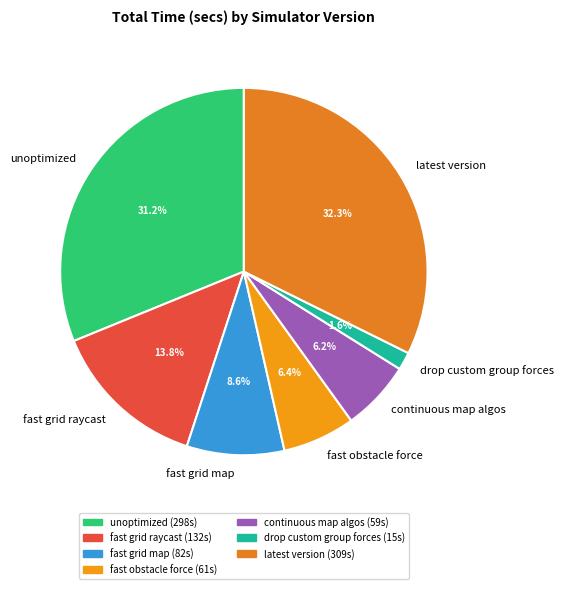

Which slice is the largest?

latest version